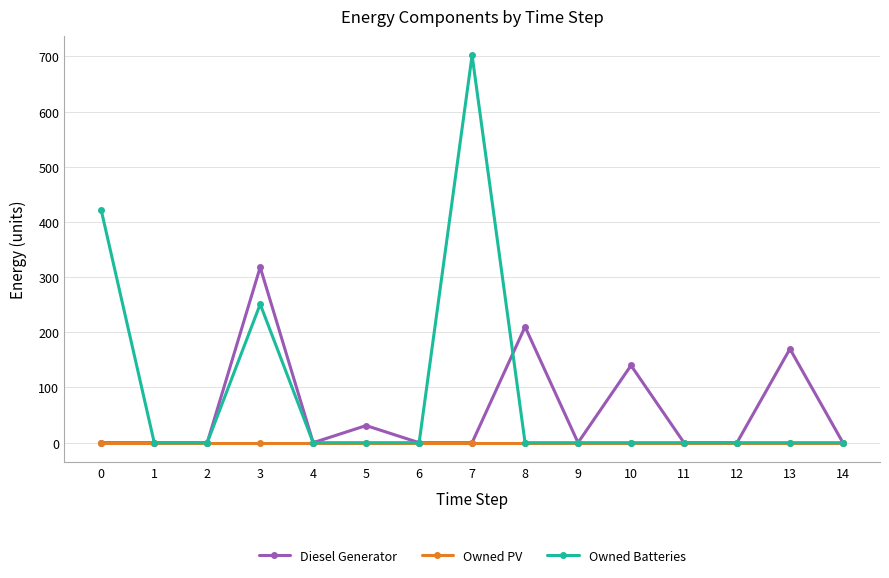

Is this an area chart (filled region under the line)?

No